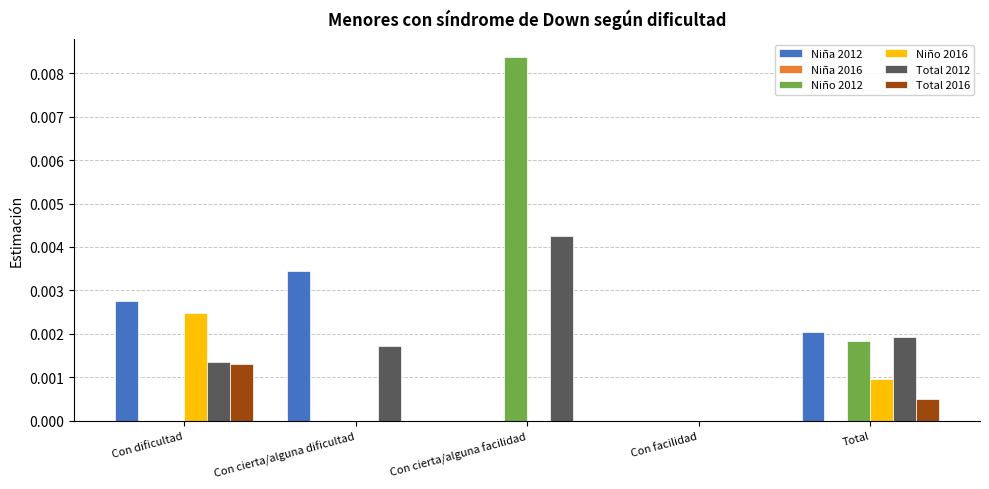

Count the Niño 2016 values in the range 0 to 1.

5